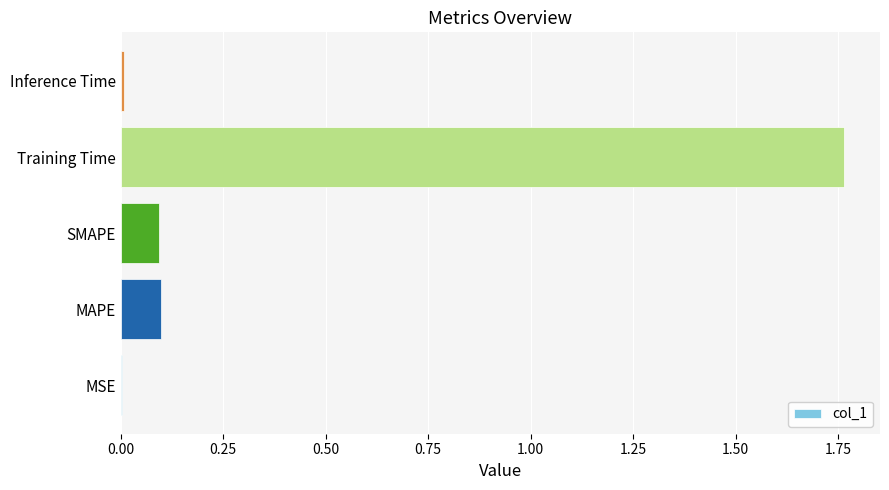

Count the number of data series in this chart.

1